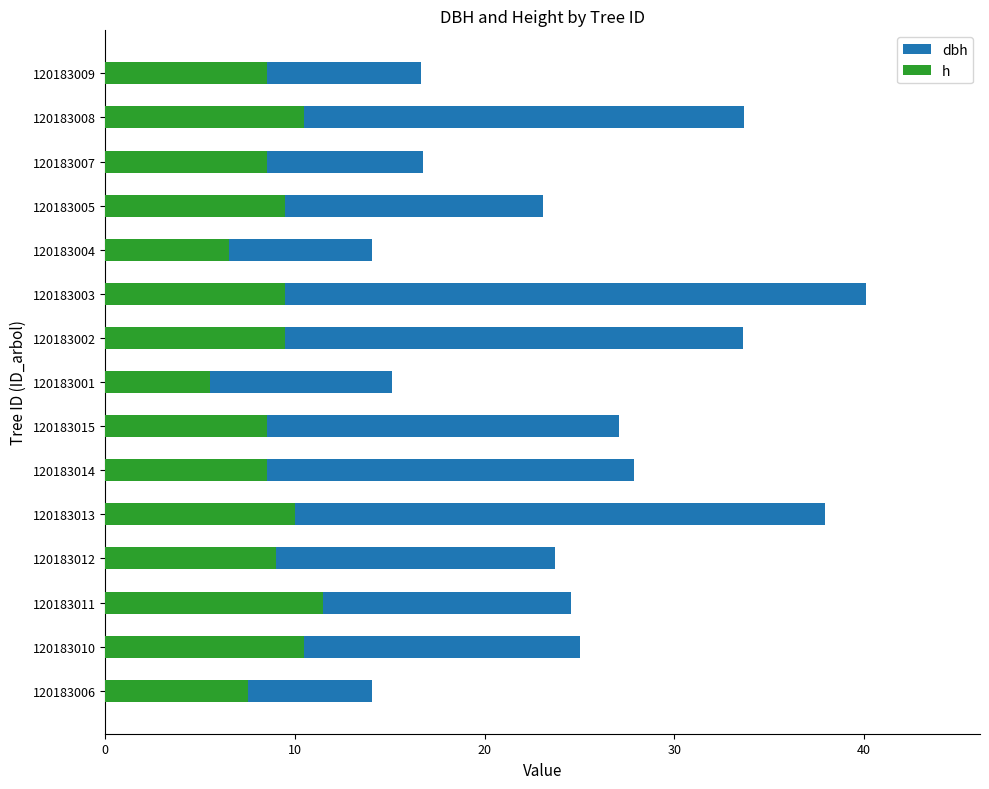

Is it true that h equals 7.5 at 120183006?

True